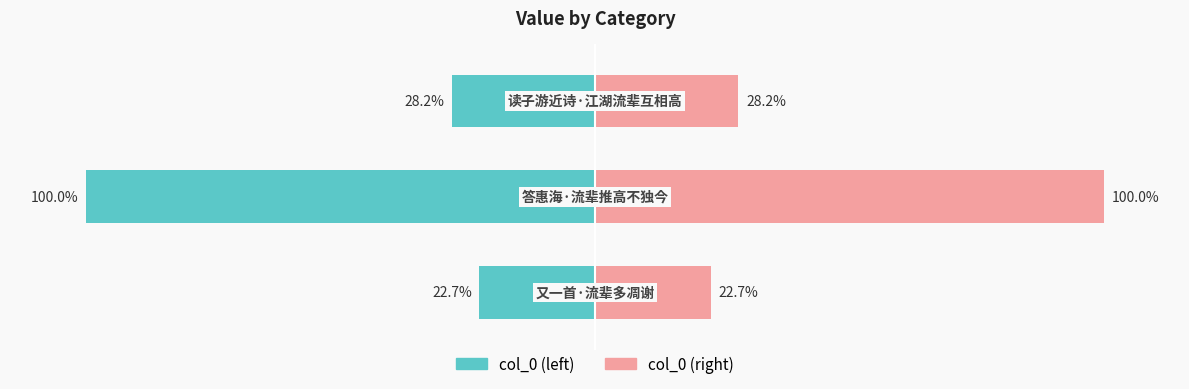

Does the chart contain stacked bars?

No